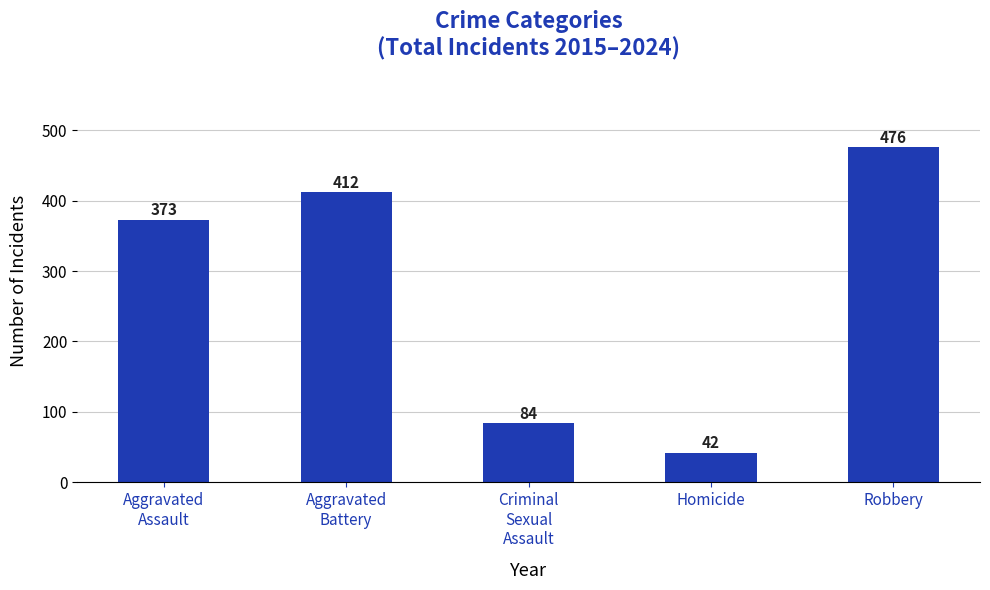

What is the smallest value displayed?

42